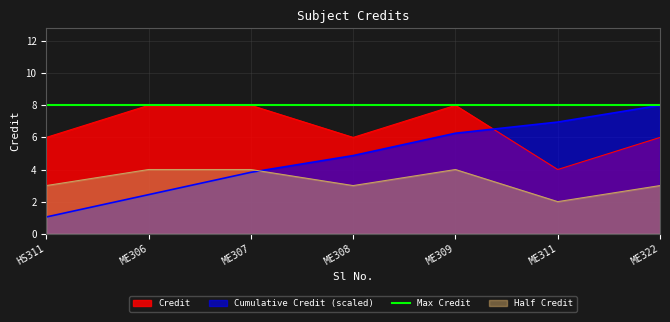

What is the greatest value displayed?

8.0